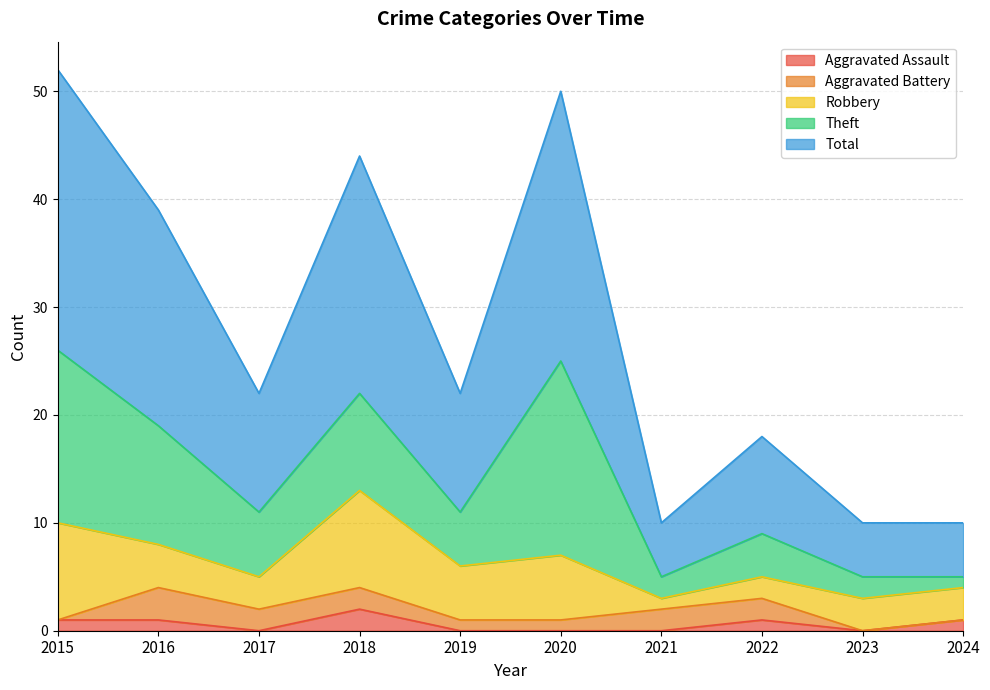

What is the sum of all Aggravated Battery values?

13